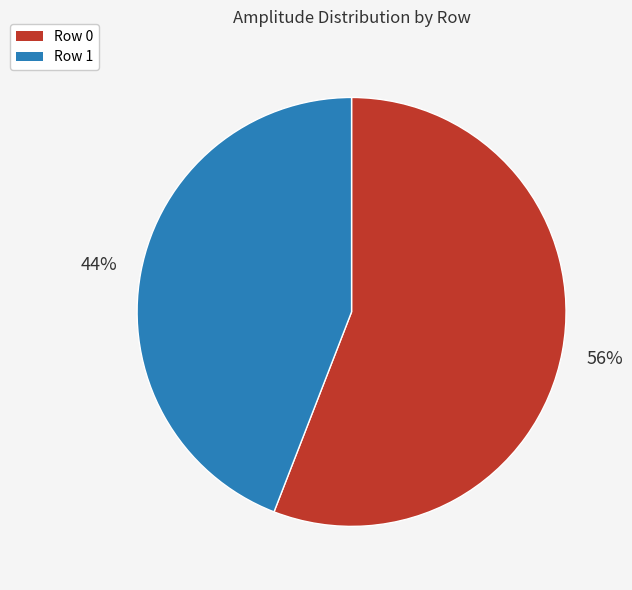

Which slice is the largest?

Row 0